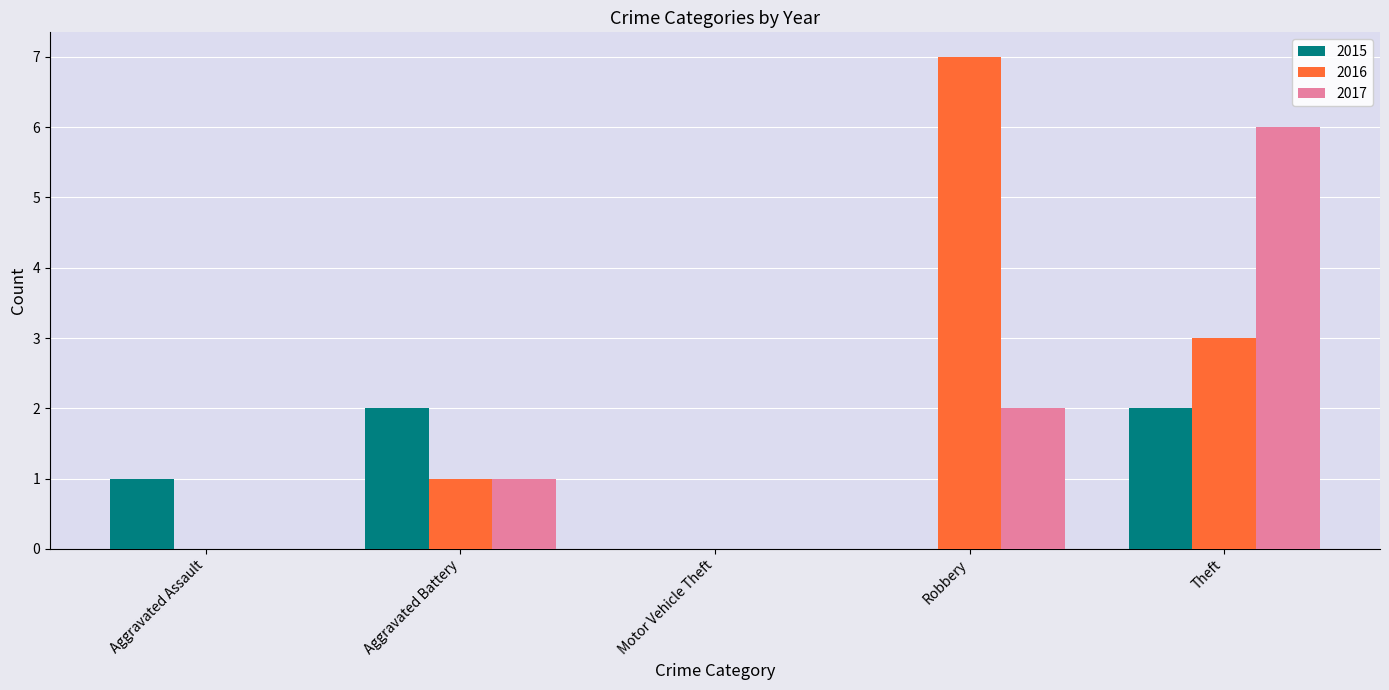

True or false: 2016 has a value of 0 at Motor Vehicle Theft.

True